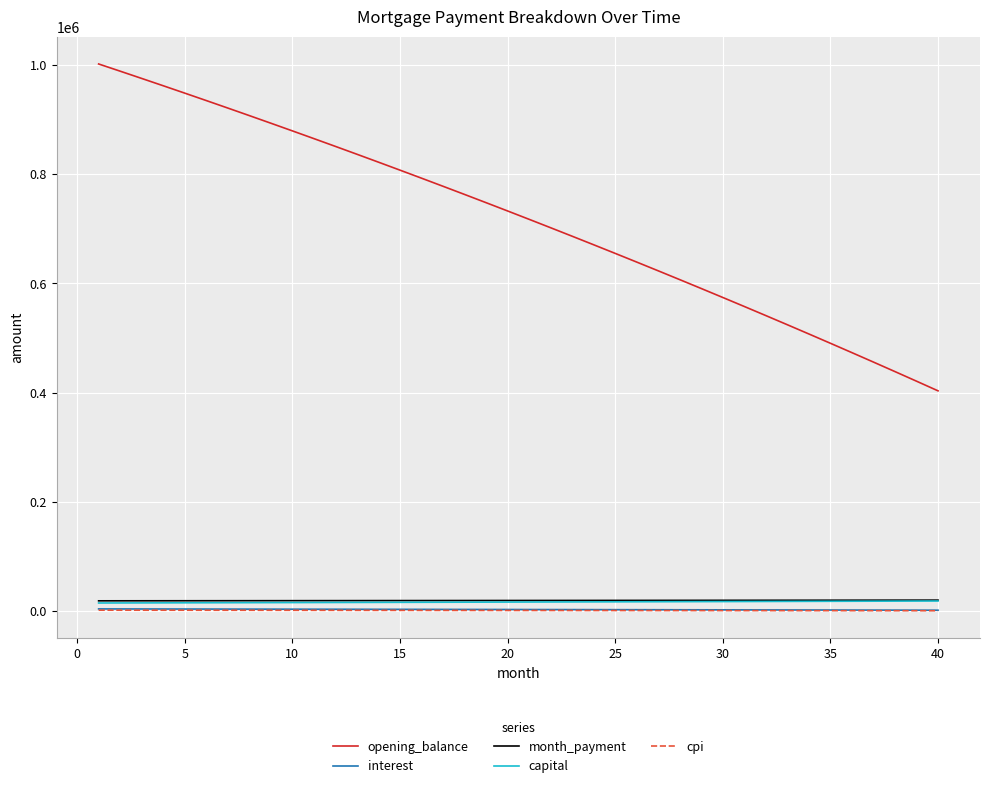

Which series has the largest total across all categories?

opening_balance